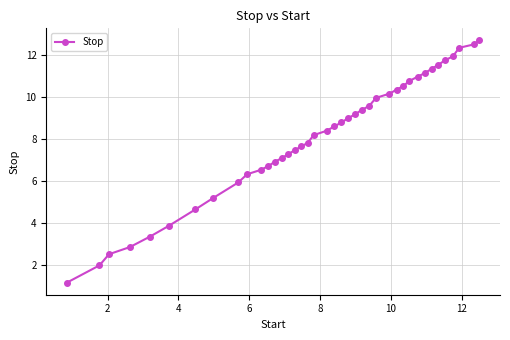

What is the smallest value displayed?

1.2